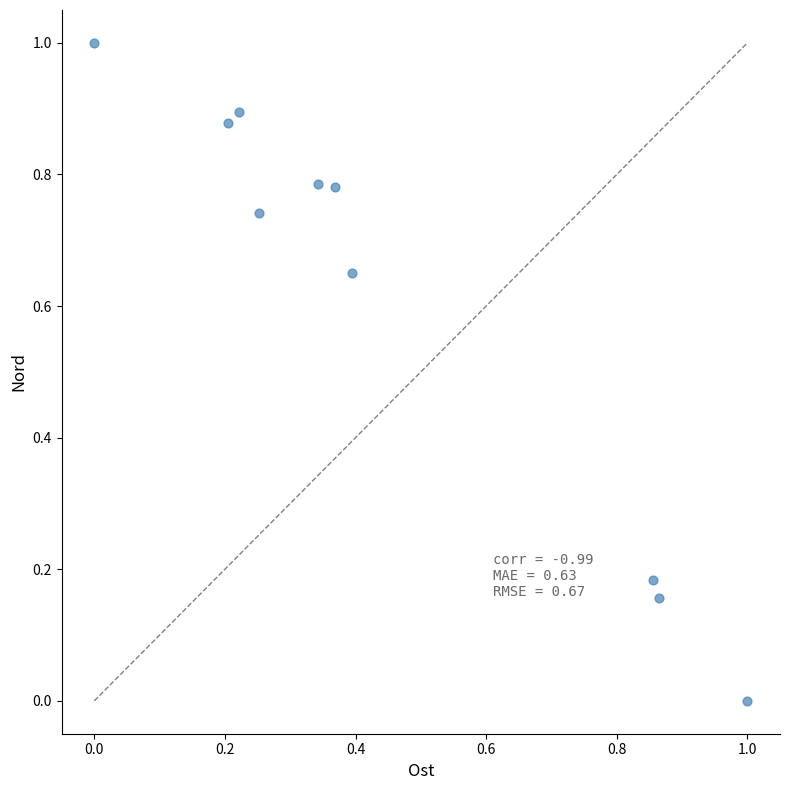

What is the range of Y values (max minus min)?

1.0